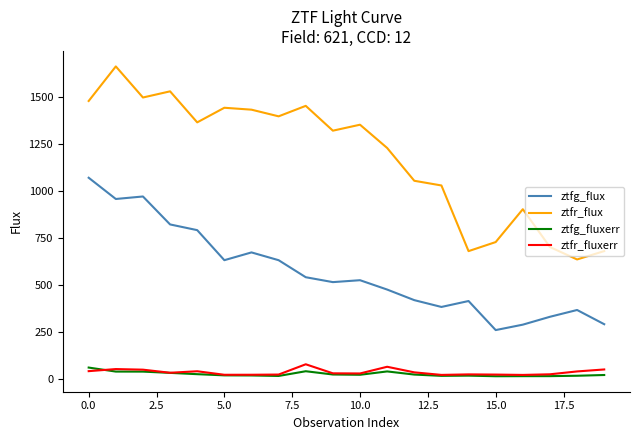

True or false: ztfr_flux and ztfg_flux intersect in this chart.

False